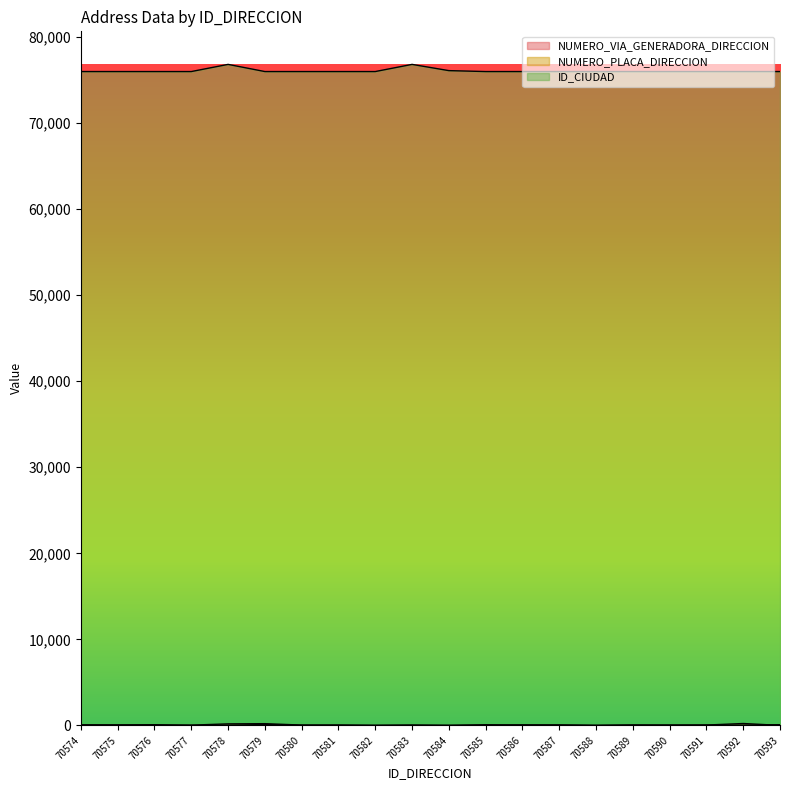

What is the greatest value displayed?

76834